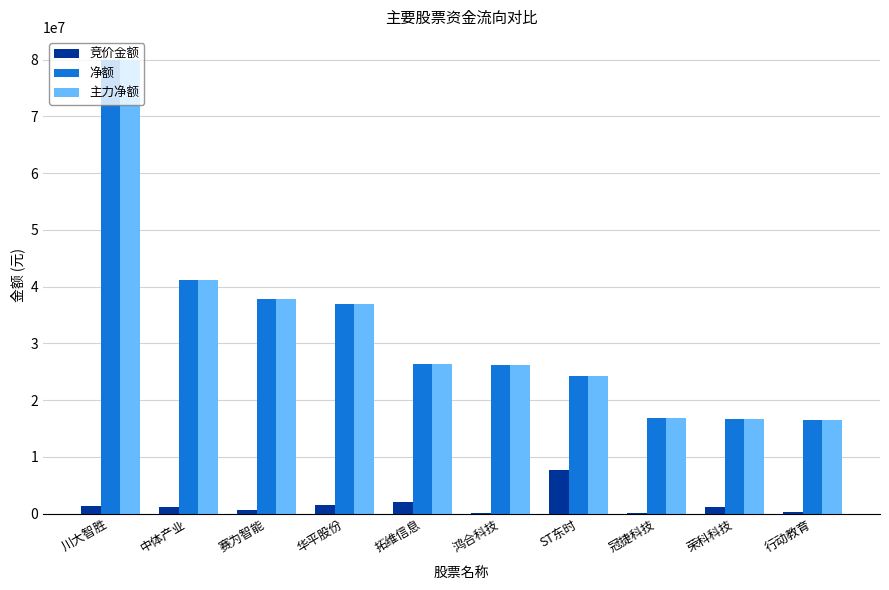

The 净额 series shows 15189967 at 鸿合科技. True or false?

False